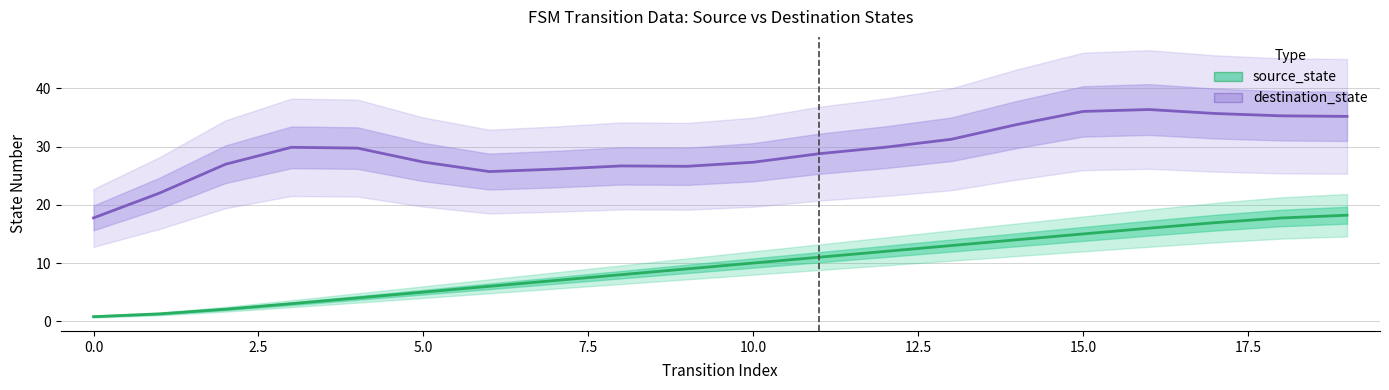

True or false: source_state and destination_state intersect in this chart.

False